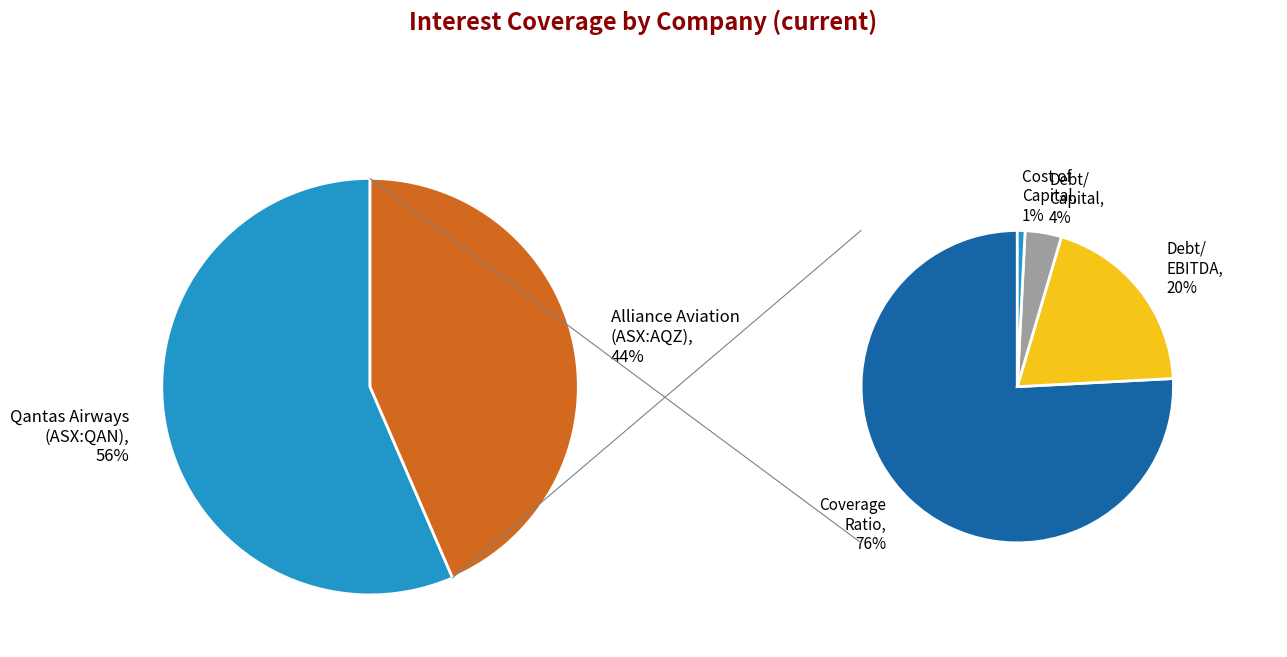

Does any single category account for the majority?

Yes